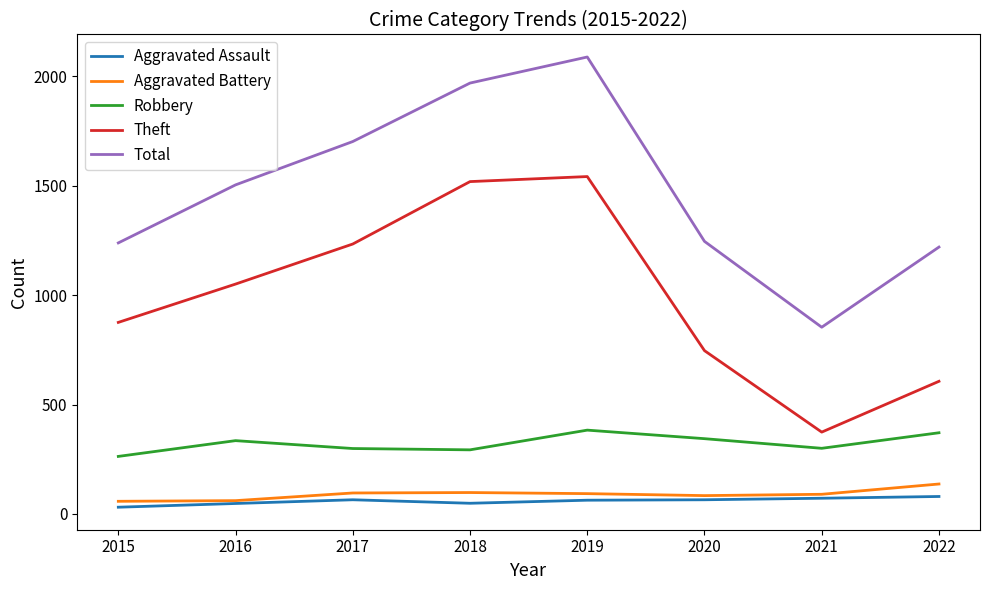

The Aggravated Battery series shows 93 at 2019. True or false?

True